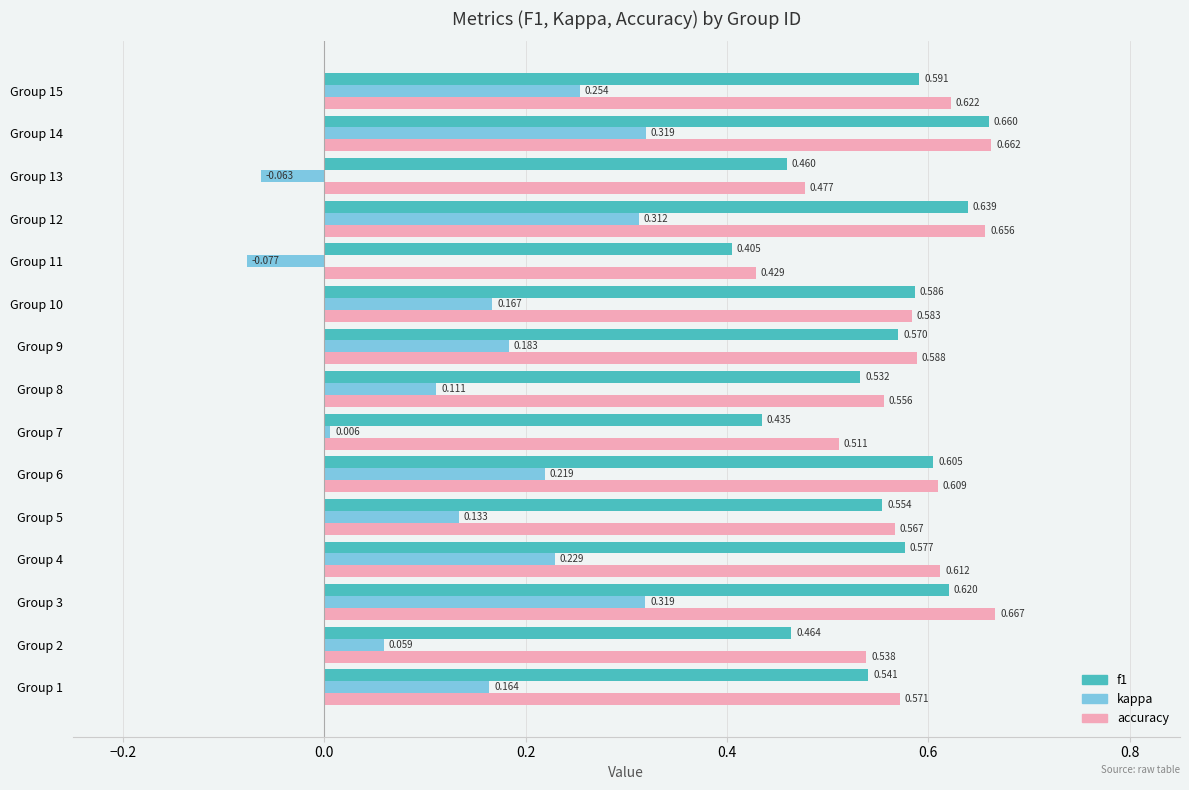

Which series has the largest total across all categories?

accuracy